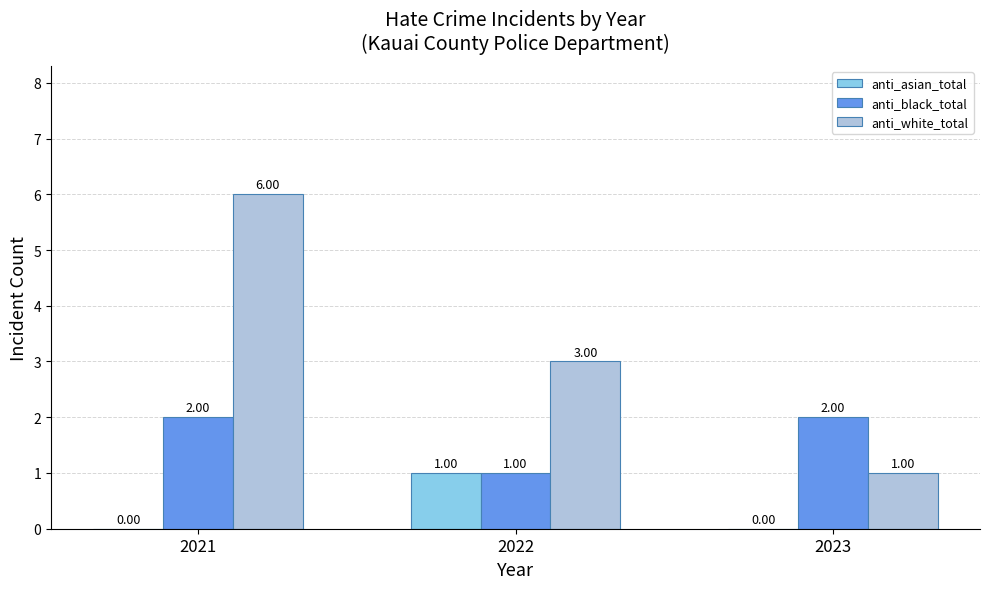

What is the sum of all anti_black_total values?

5